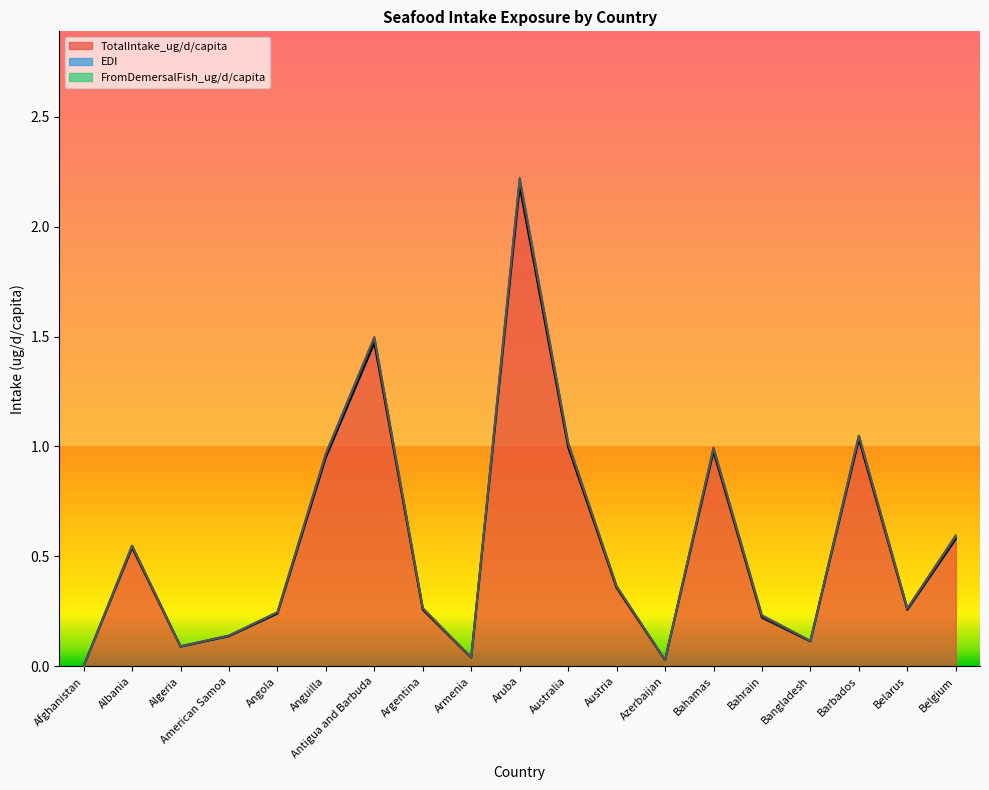

Which series has the widest spread of values?

EDI